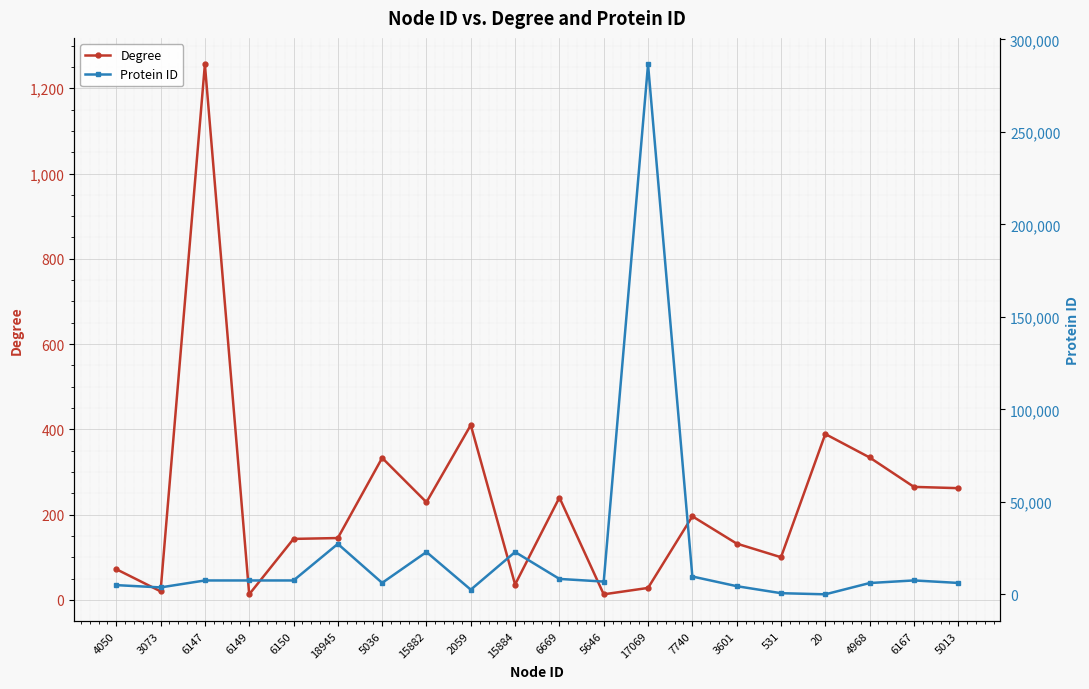

What is the difference between the second highest and minimum values in the Degree series?

397